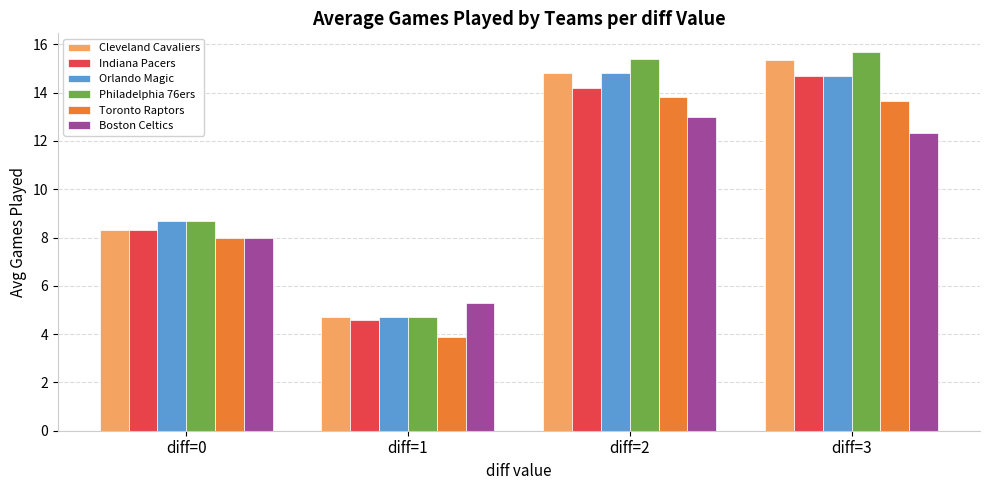

Reading right to left, transcribe all the data shown in this chart.

Cleveland Cavaliers: 15.3	14.8	4.7	8.3
Indiana Pacers: 14.7	14.2	4.6	8.3
Orlando Magic: 14.7	14.8	4.7	8.7
Philadelphia 76ers: 15.7	15.4	4.7	8.7
Toronto Raptors: 13.7	13.8	3.9	8.0
Boston Celtics: 12.3	13.0	5.3	8.0